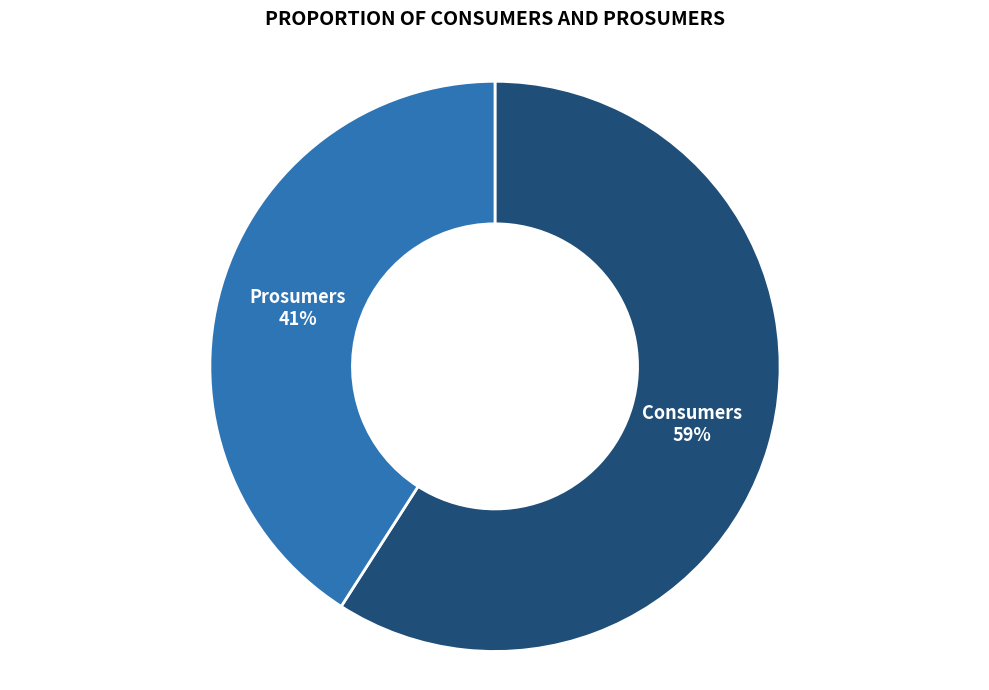

To the nearest percent, what portion does Consumers represent?

59%